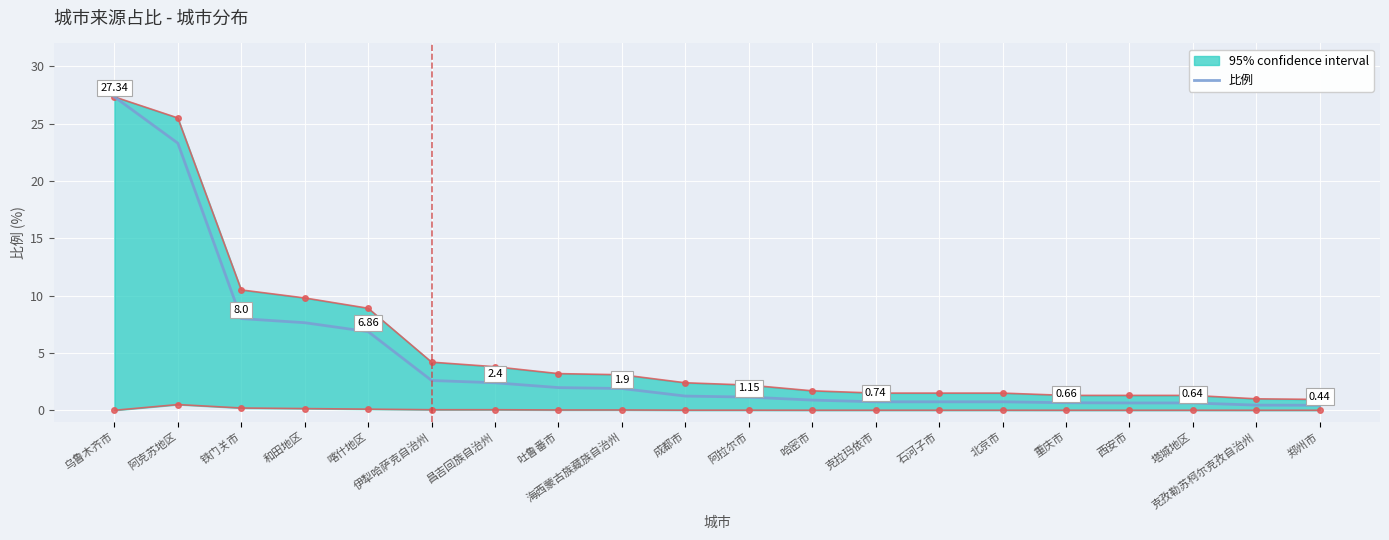

How many data points are less than 1?

9